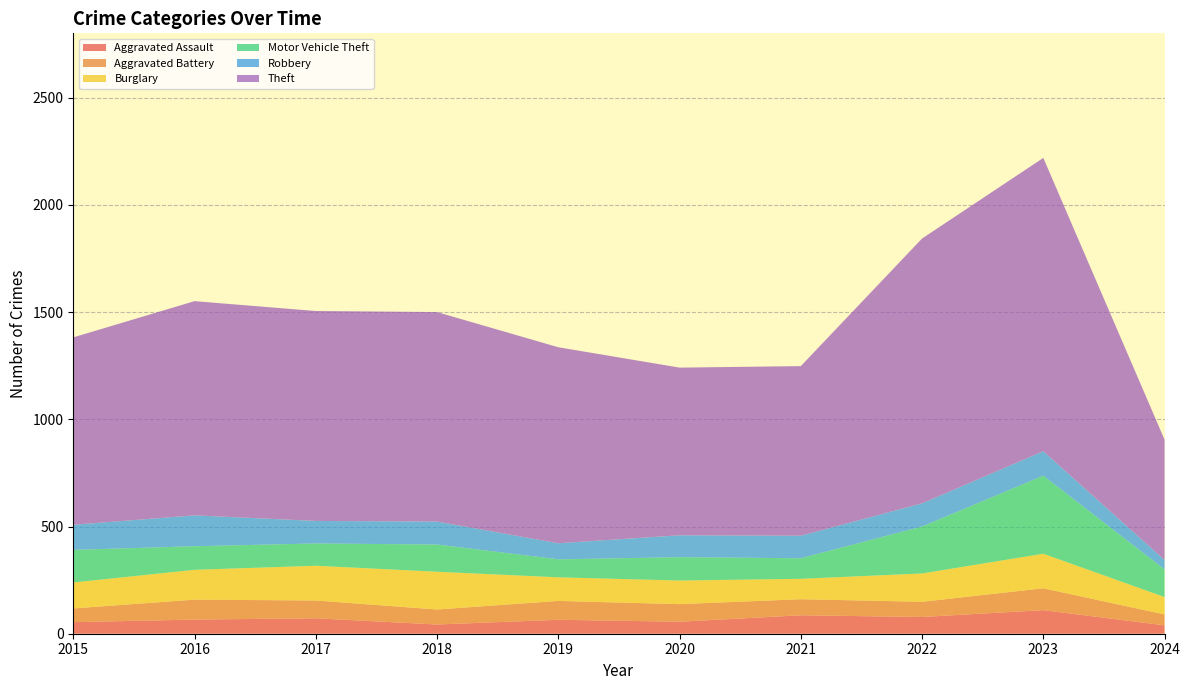

Reading right to left, transcribe all the data shown in this chart.

Aggravated Assault: 2024=39	2023=110	2022=78	2021=86	2020=56	2019=65	2018=43	2017=72	2016=66	2015=54
Aggravated Battery: 2024=51	2023=102	2022=71	2021=75	2020=82	2019=88	2018=70	2017=83	2016=93	2015=64
Burglary: 2024=81	2023=161	2022=132	2021=95	2020=110	2019=110	2018=176	2017=162	2016=139	2015=121
Motor Vehicle Theft: 2024=129	2023=364	2022=219	2021=96	2020=109	2019=84	2018=127	2017=104	2016=110	2015=152
Robbery: 2024=44	2023=114	2022=108	2021=105	2020=102	2019=75	2018=107	2017=105	2016=144	2015=117
Theft: 2024=561	2023=1368	2022=1235	2021=791	2020=782	2019=914	2018=977	2017=979	2016=999	2015=874